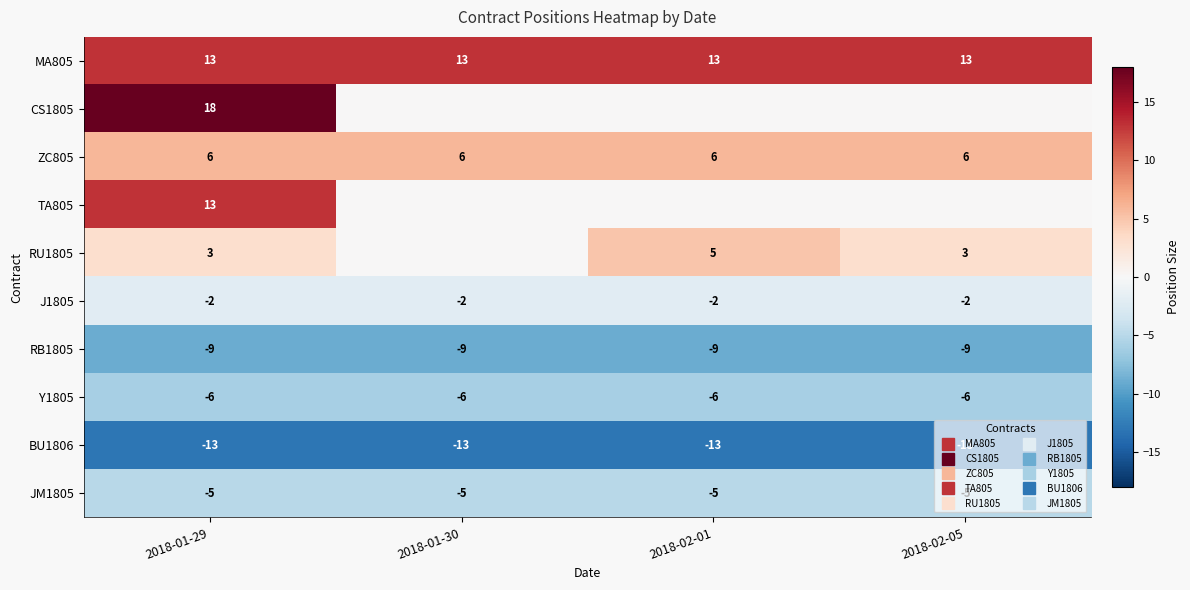

Rank the series by their maximum value, from lowest to highest.

BU1806, RB1805, Y1805, JM1805, J1805, RU1805, ZC805, MA805, TA805, CS1805